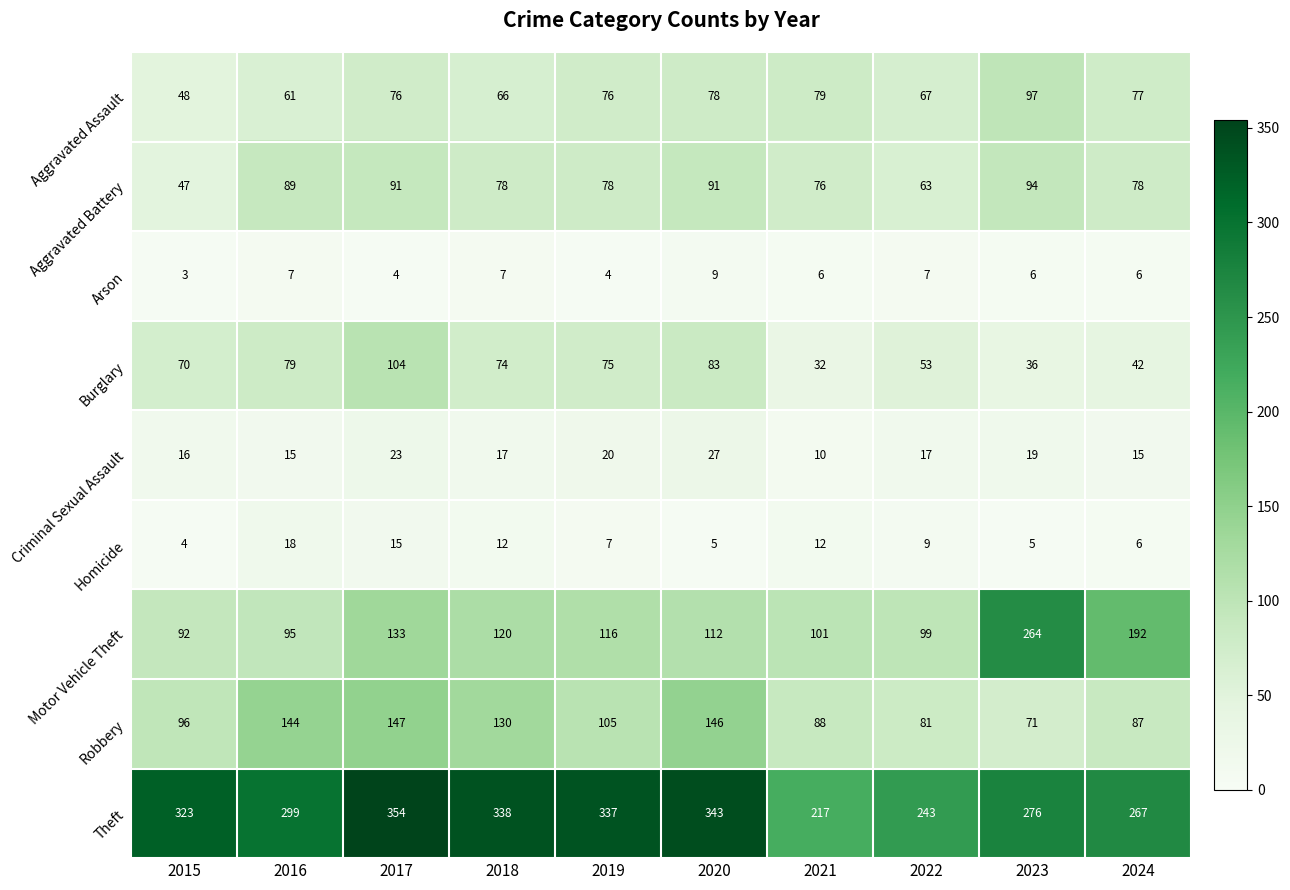

At which category is the sum across all series the highest?

2017